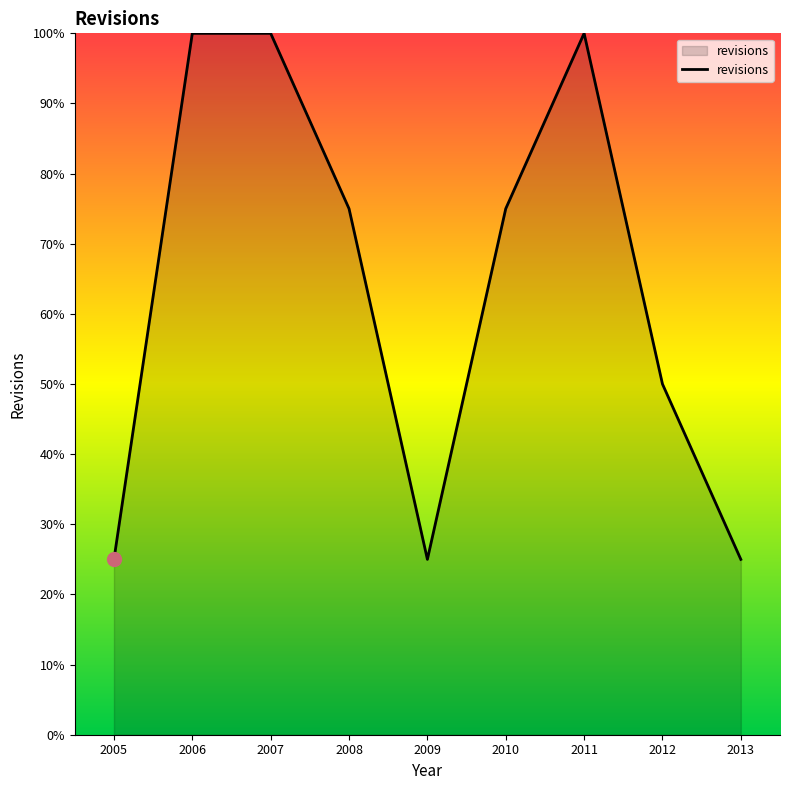

What is the change in value from 2005 to 2008?

+50